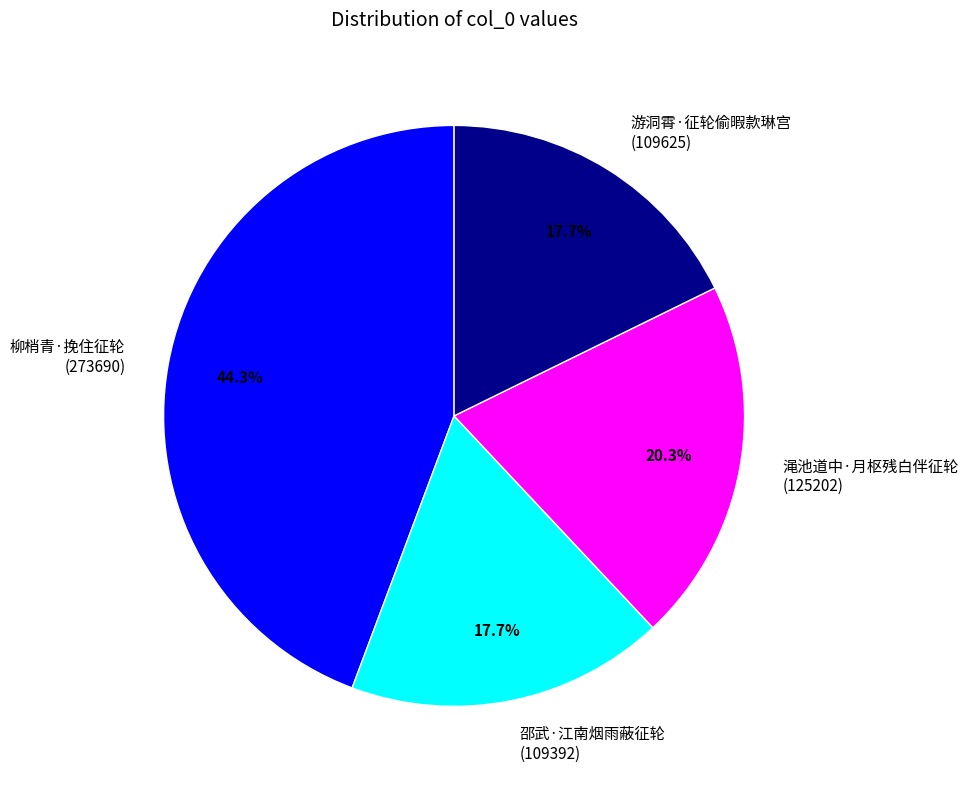

What percentage is the 渑池道中·月枢残白伴征轮 slice, to the nearest percent?

20%